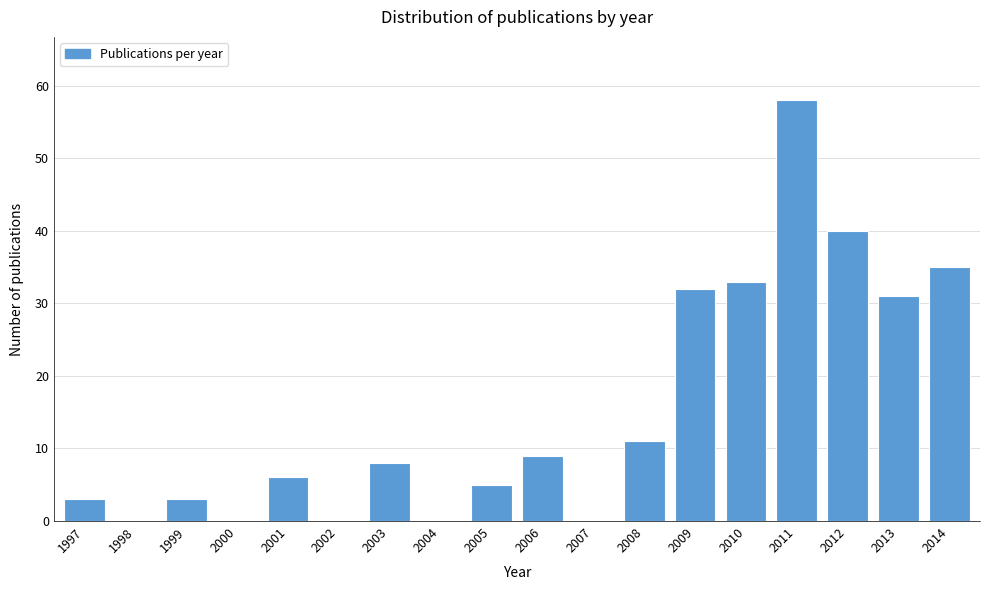

Reading left to right, what are all the values shown in this chart?

1997=3	1998=0	1999=3	2000=0	2001=6	2002=0	2003=8	2004=0	2005=5	2006=9	2007=0	2008=11	2009=32	2010=33	2011=58	2012=40	2013=31	2014=35